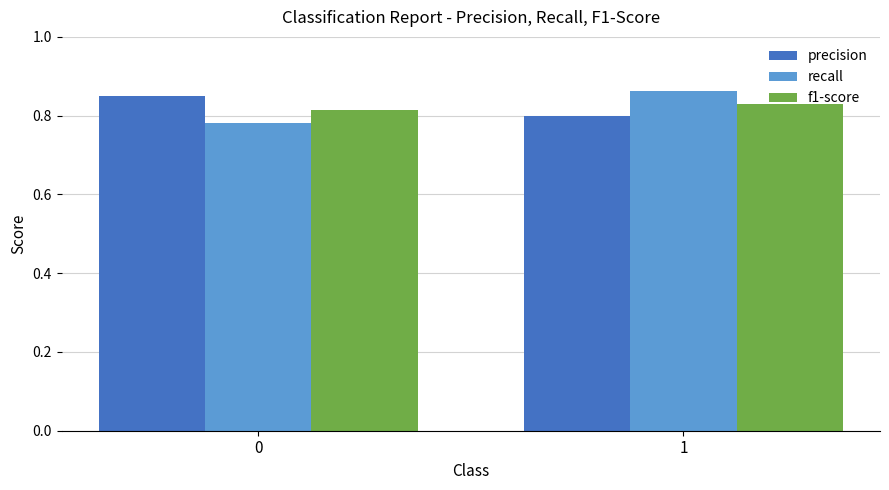

What is the difference between the highest and lowest values at 1?

0.1